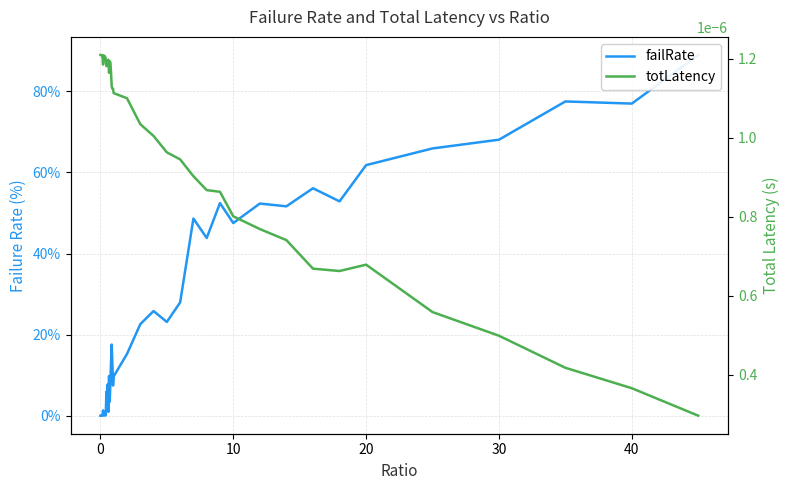

In failRate, how many points are higher than both neighbors (excluding endpoints)?

12